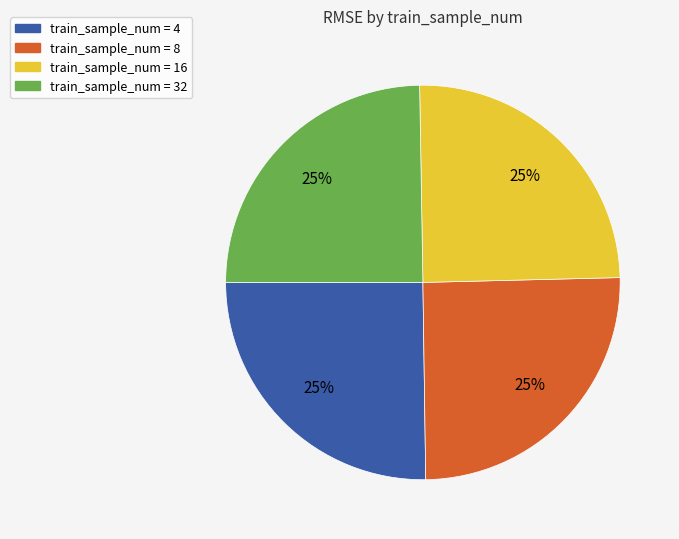

How many segments does this pie chart have?

4